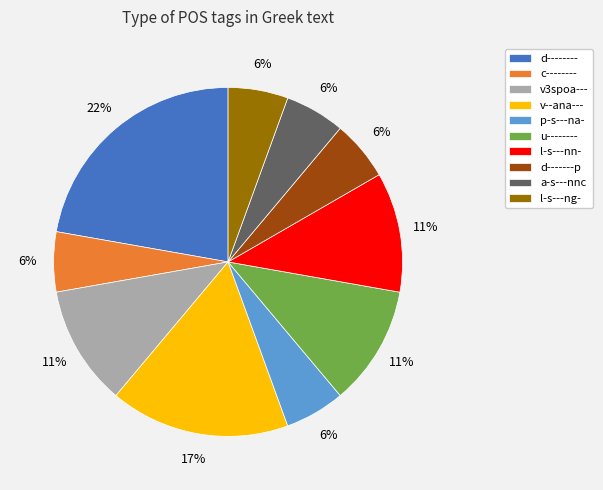

Does l-s---nn- account for over 50% of the chart?

No